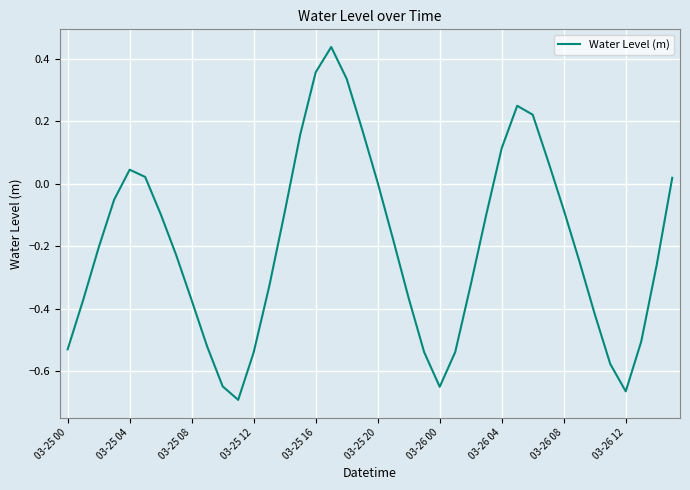

How many lines are shown in the chart?

1